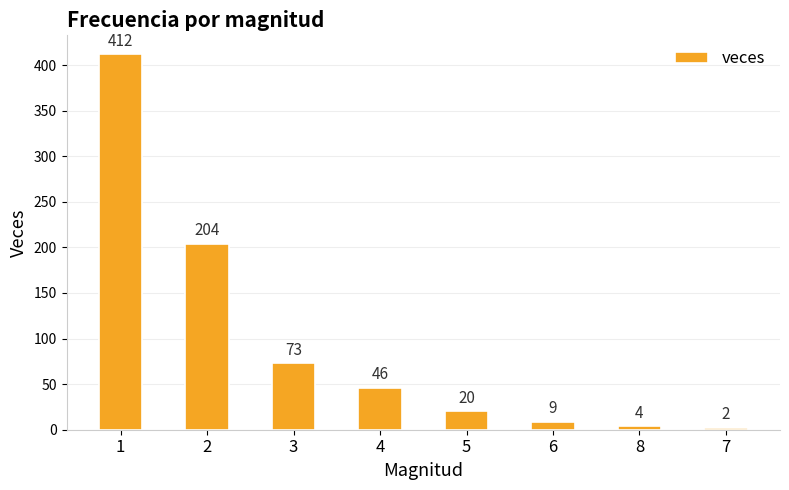

Between 1 and 8, which is larger?

1